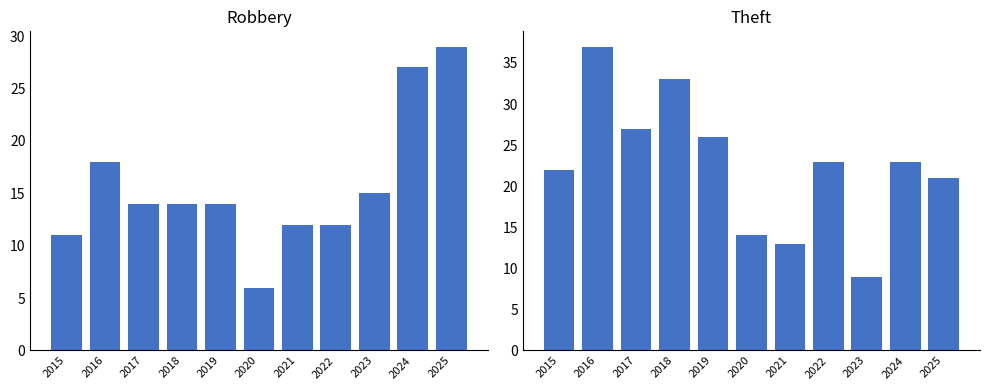

True or false: Robbery has a value of 12 at 2022.

True